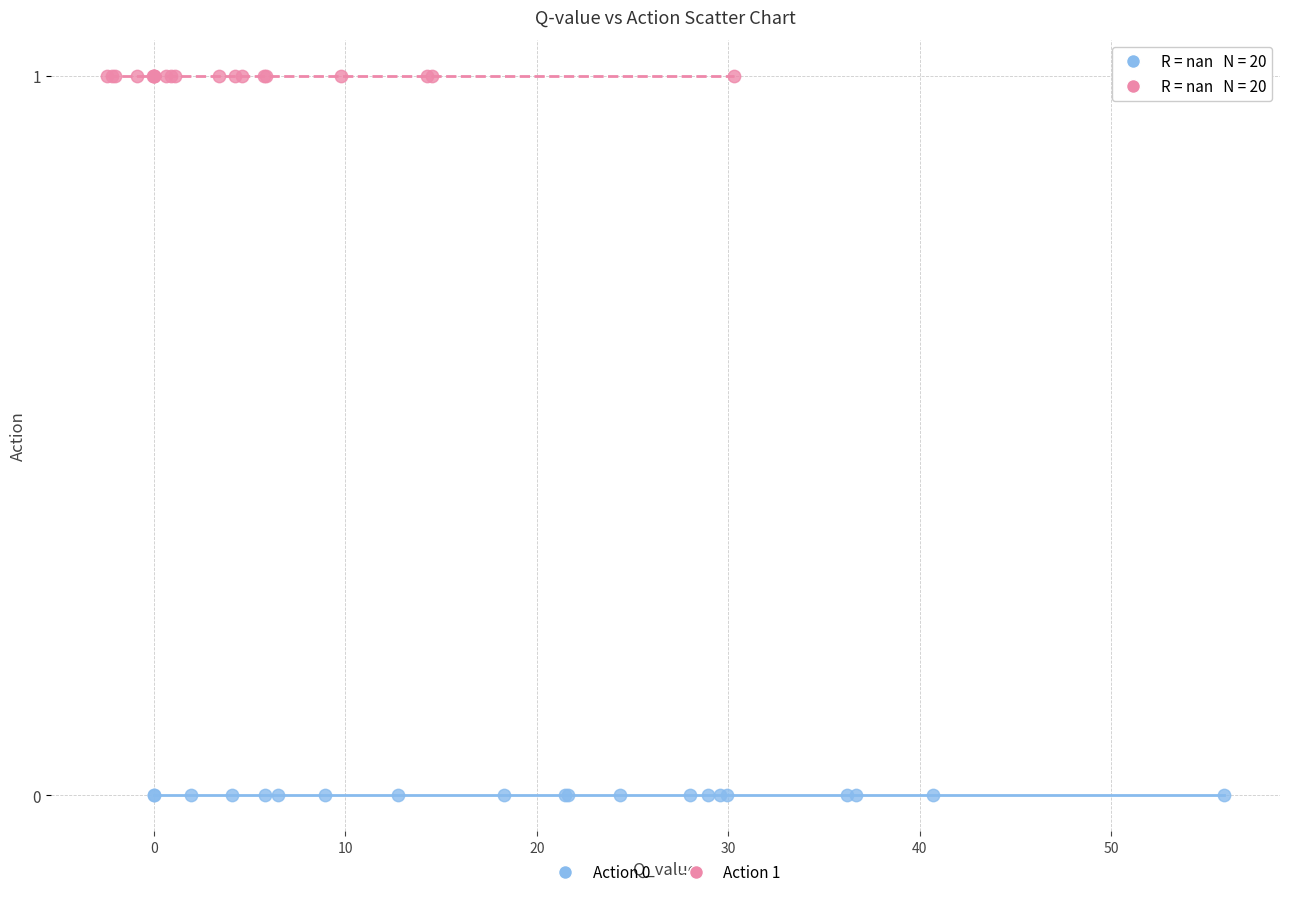

Which series contains the highest Y value?

Action 1